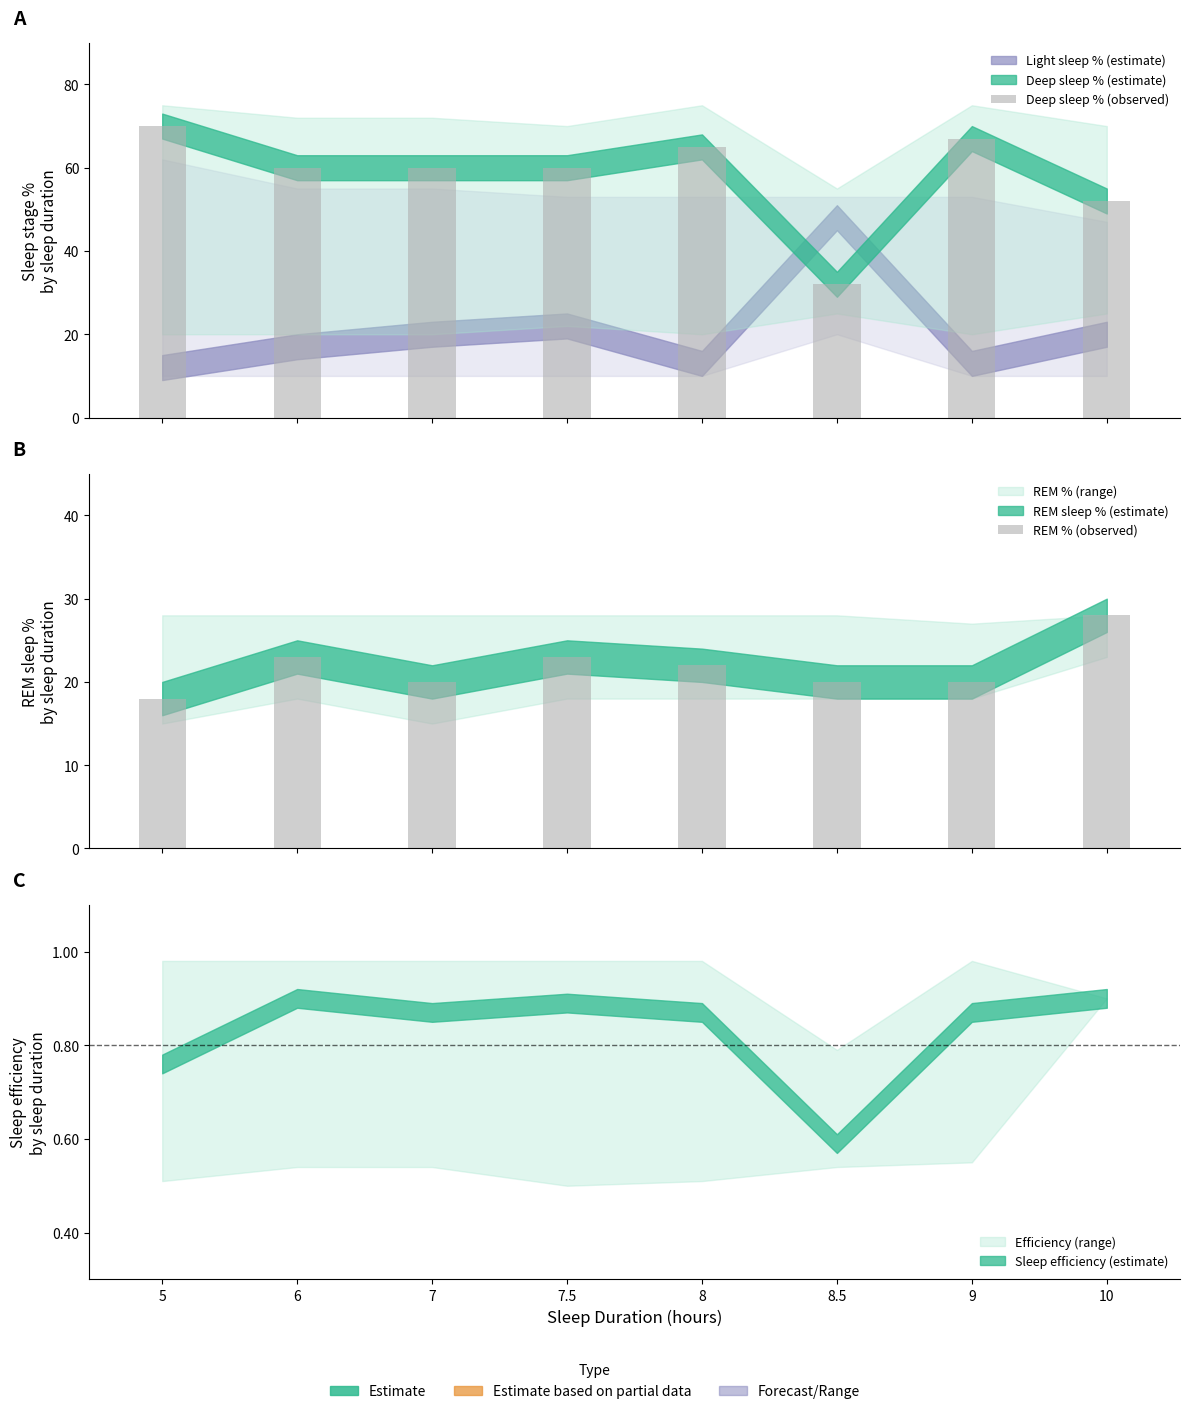

Reading left to right, transcribe all the data shown in this chart.

Deep sleep % (observed): 5=70	6=60	7=60	7.5=60	8=65	8.5=32	9=67	10=52
REM % (observed): 5=18	6=23	7=20	7.5=23	8=22	8.5=20	9=20	10=28